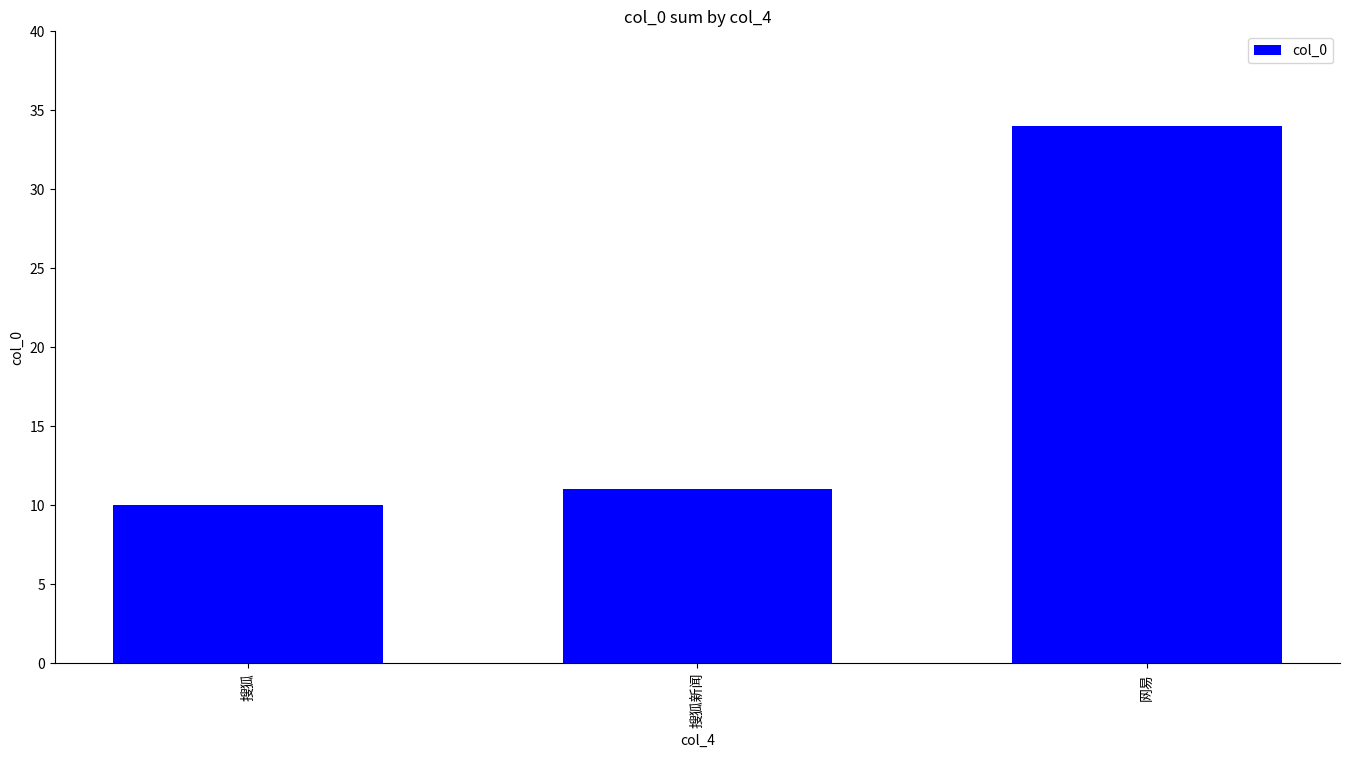

Rank the categories by value from highest to lowest.

网易, 搜狐新闻, 搜狐